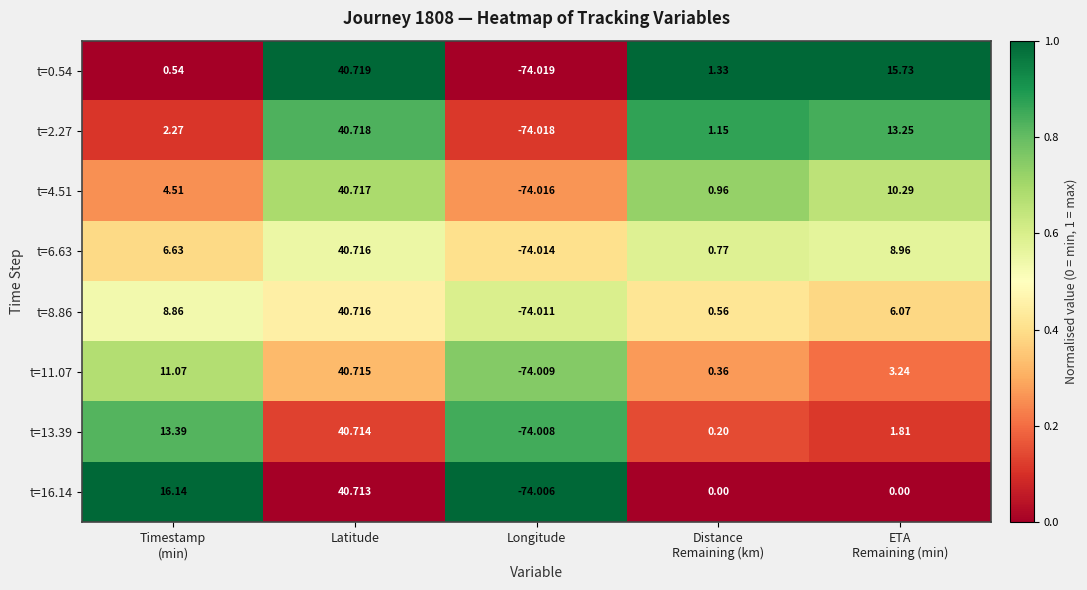

Rank the series at ETA
Remaining (min) from lowest to highest value.

t=16.14, t=13.39, t=11.07, t=8.86, t=6.63, t=4.51, t=2.27, t=0.54